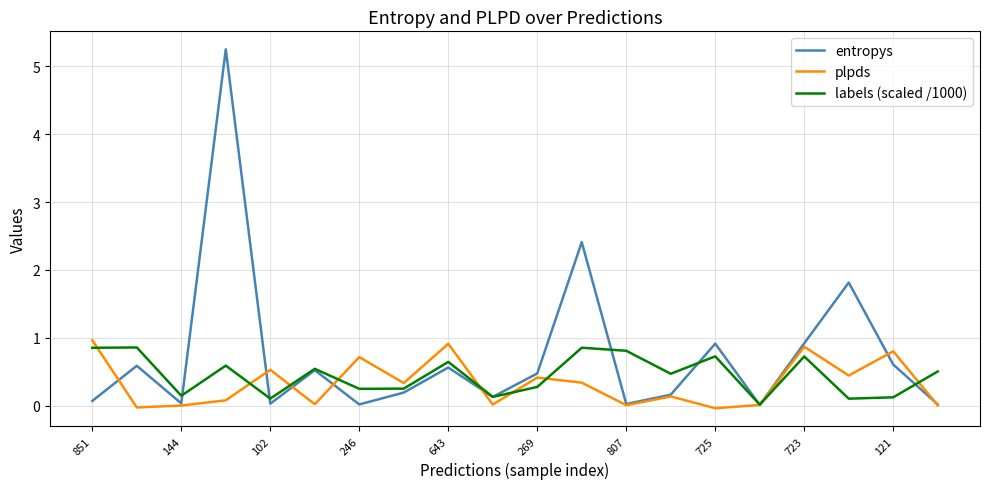

Rank the series by their average value, from highest to lowest.

entropys, labels (scaled /1000), plpds